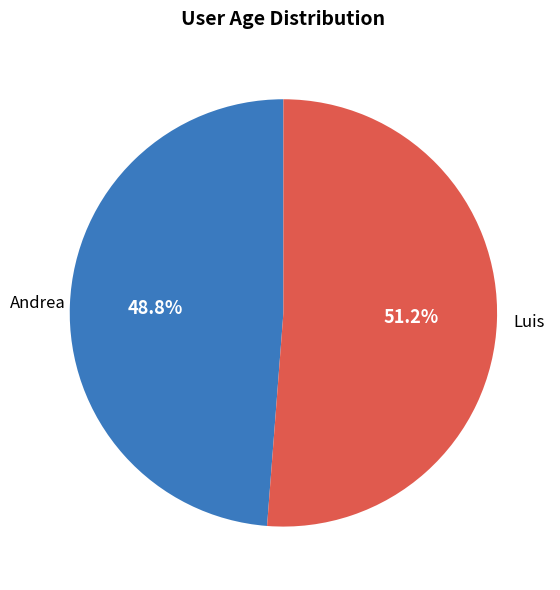

Which has a higher value, Luis or Andrea?

Luis